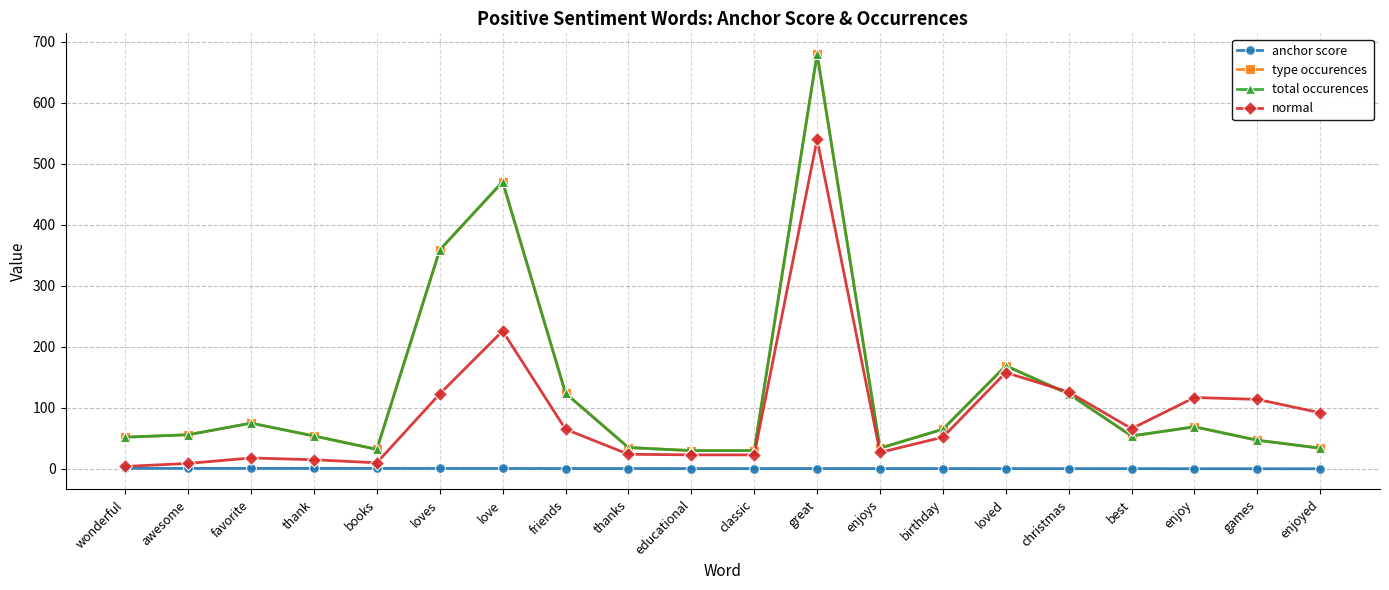

What is the greatest value displayed?

680.0